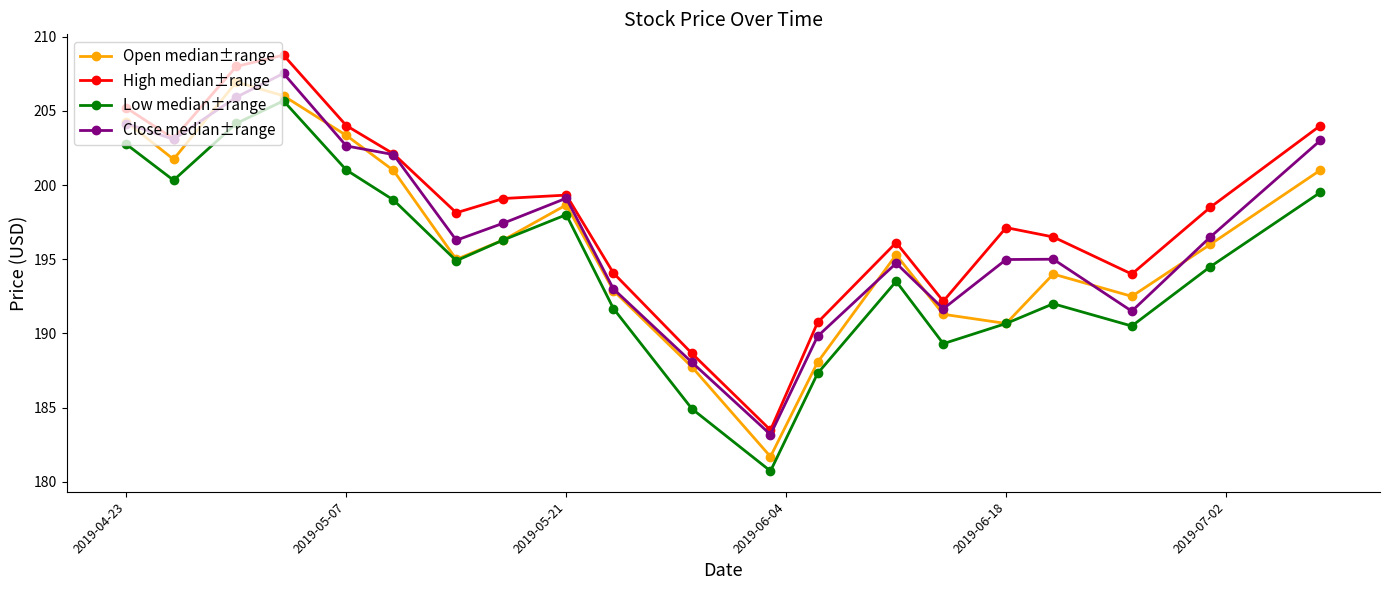

How many lines are shown in the chart?

4